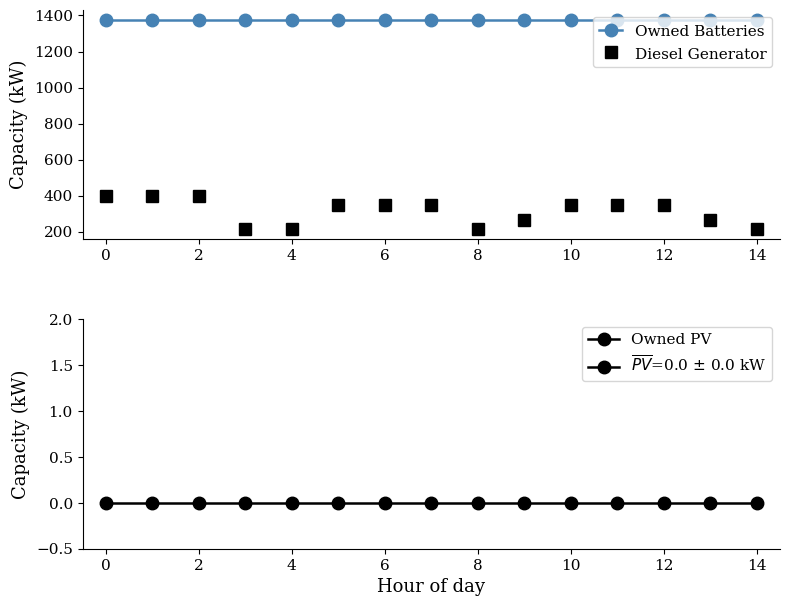

The value of Diesel Generator at 0 is 400. True or false?

True